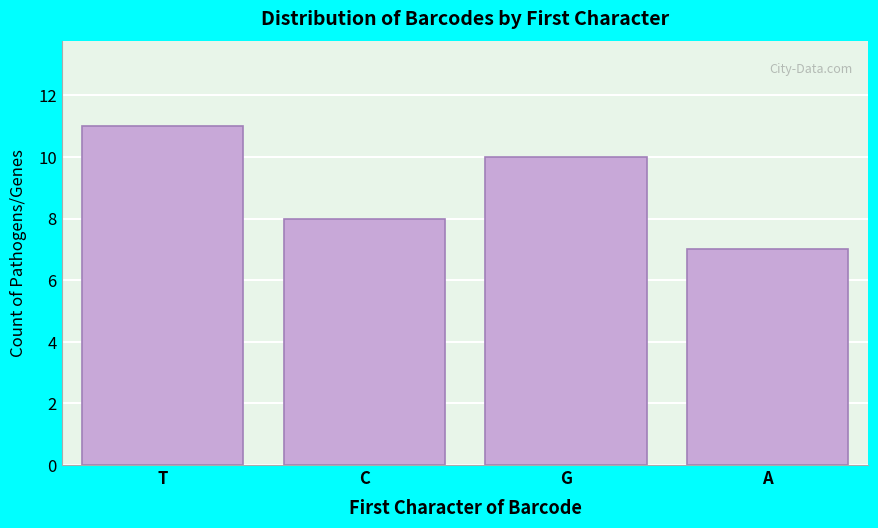

Reading right to left, transcribe all the data shown in this chart.

7	10	8	11